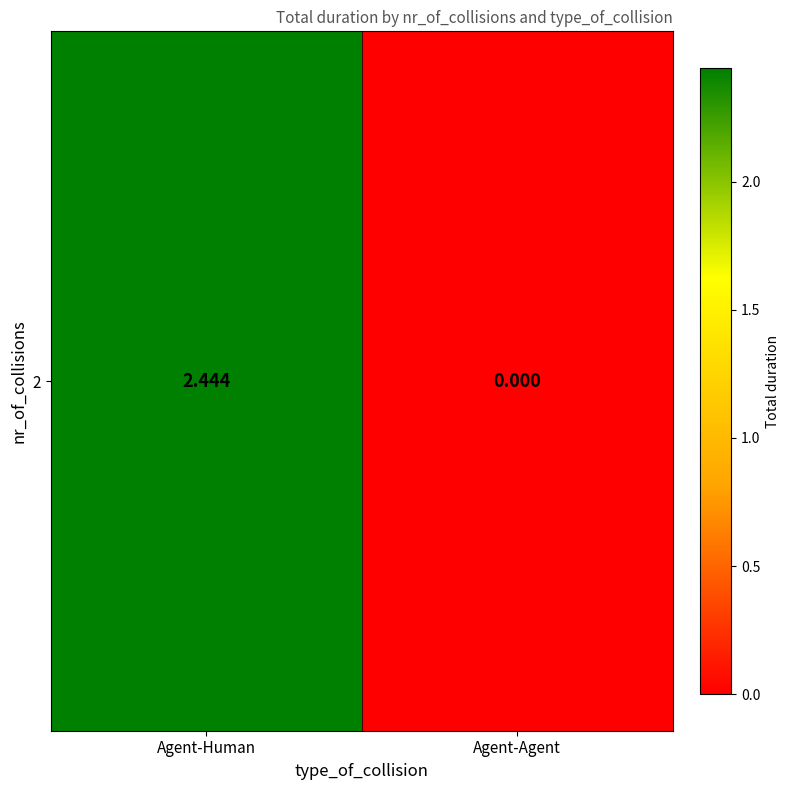

Which has a higher value, Agent-Human or Agent-Agent?

Agent-Human